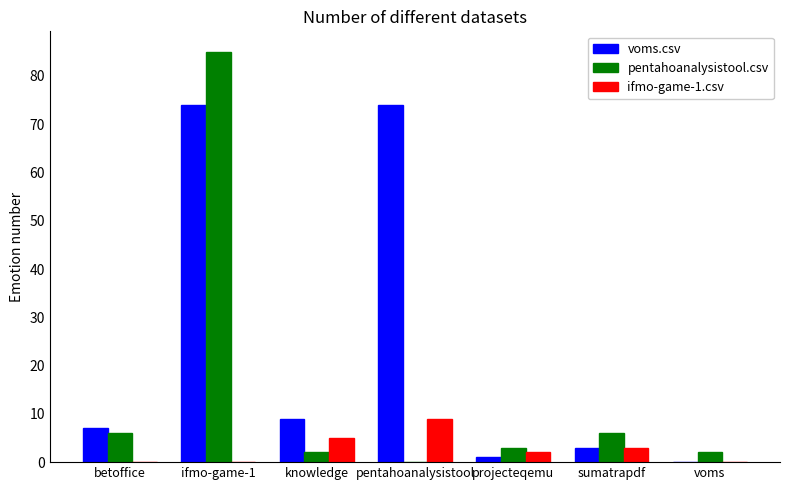

Which category has the highest value across all series?

ifmo-game-1